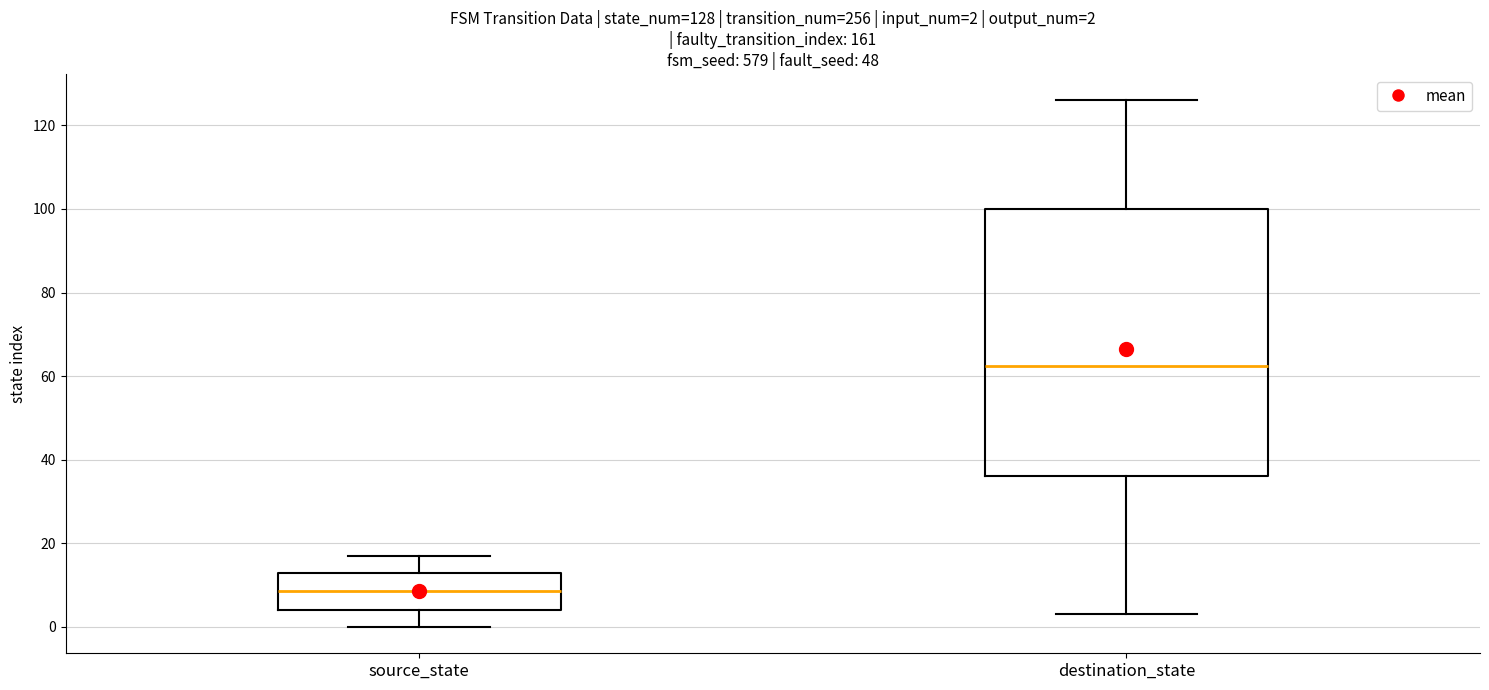

Which box is the tallest, from its lower edge to its upper edge?

destination_state